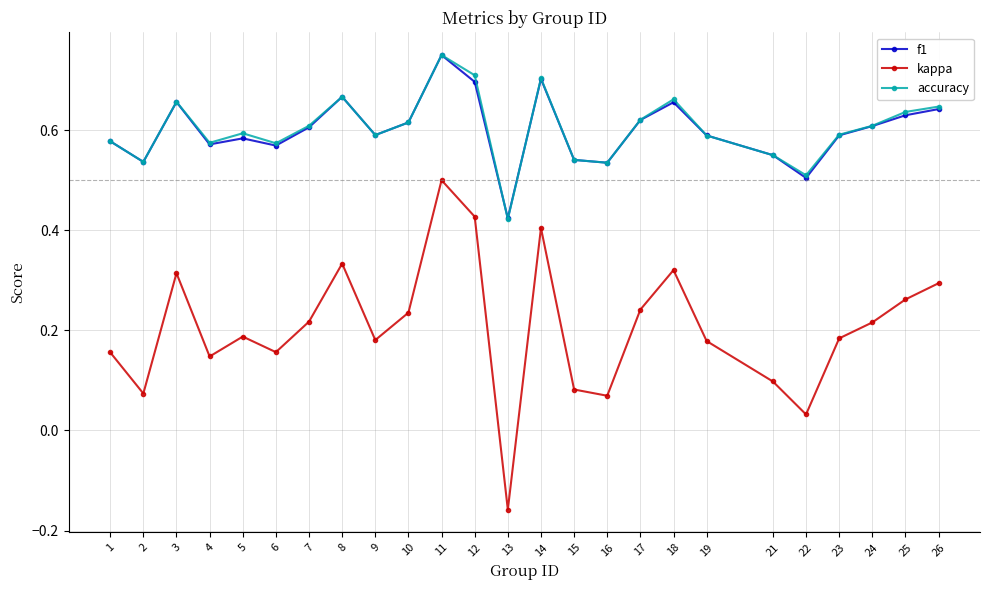

The value of accuracy at 2 is 0.5. True or false?

True